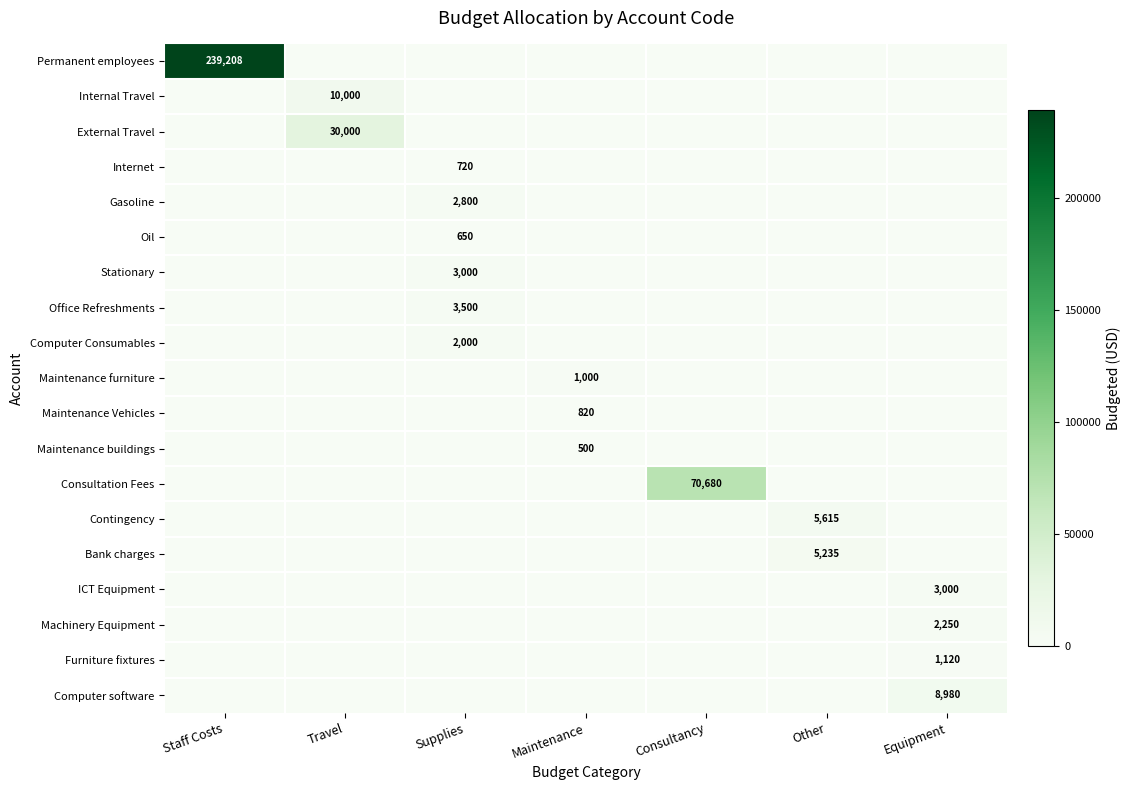

Is it true that Permanent employees equals 239208 at Staff Costs?

True